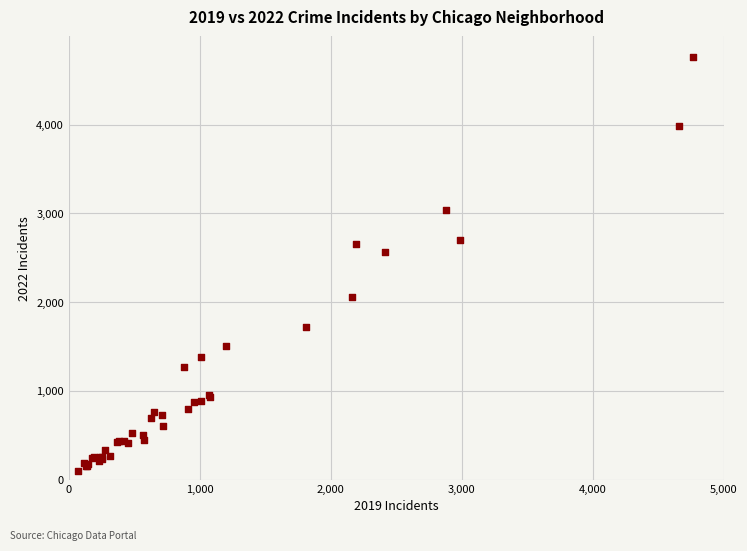

What Y value in the scatter plot is closest to 2430?

2566